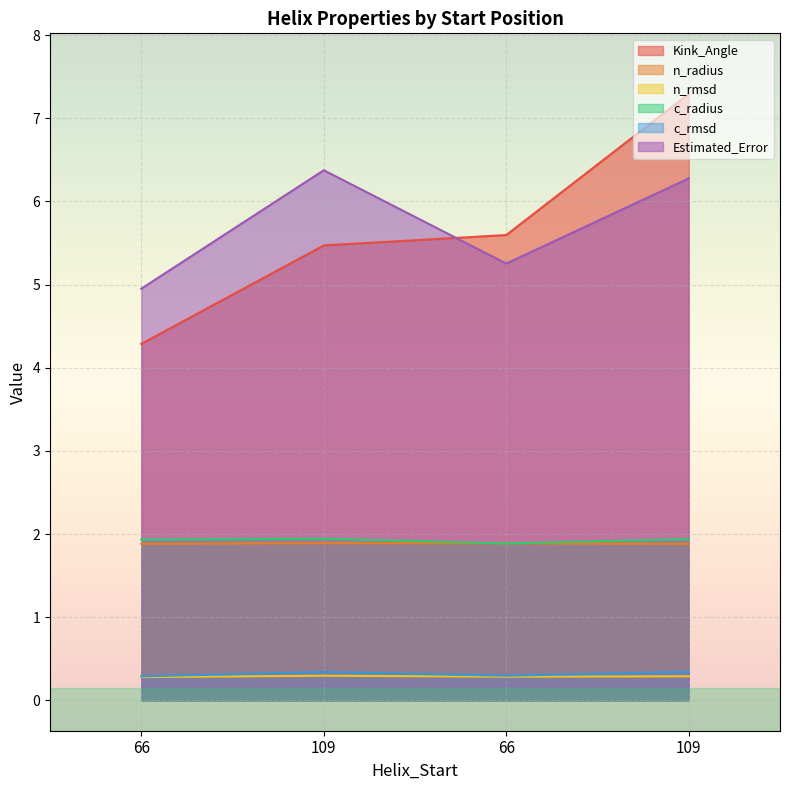

Reading left to right, list all the values displayed in this chart.

Kink_Angle: 4.3	5.5	5.6	7.3
n_radius: 1.9	1.9	1.9	1.9
n_rmsd: 0.3	0.3	0.3	0.3
c_radius: 1.9	1.9	1.9	1.9
c_rmsd: 0.3	0.3	0.3	0.3
Estimated_Error: 5.0	6.4	5.3	6.3